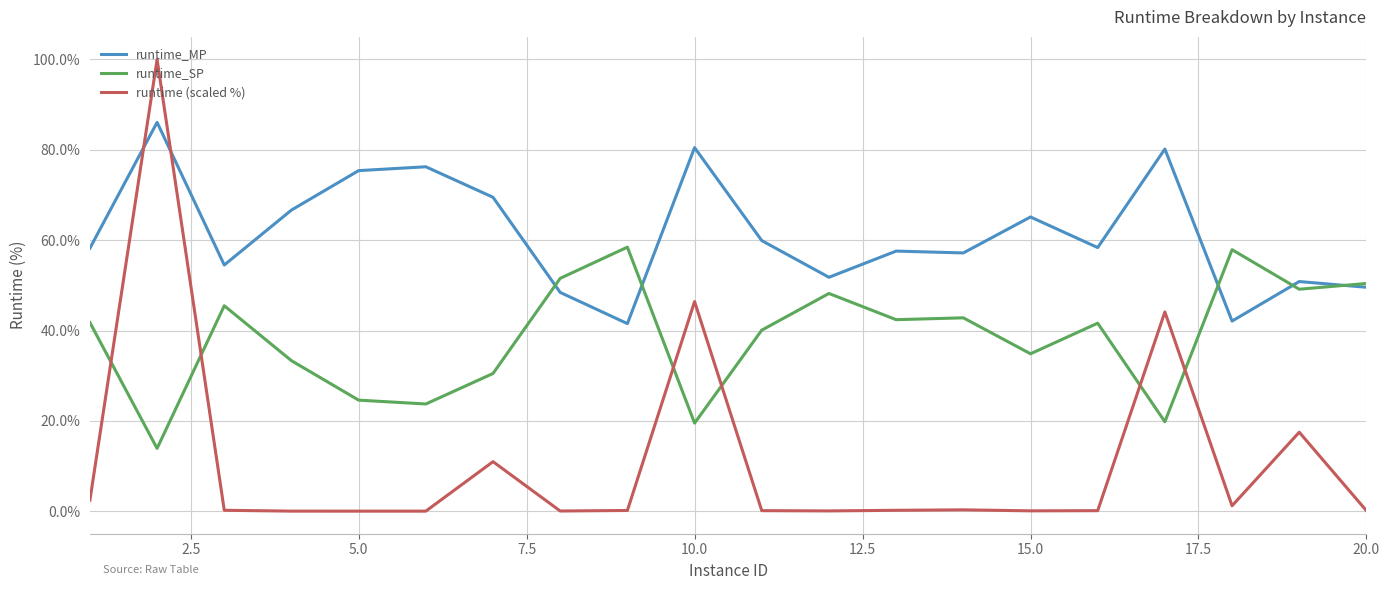

Which series ends up on top after the final intersection of runtime_SP and runtime (scaled %)?

runtime_SP